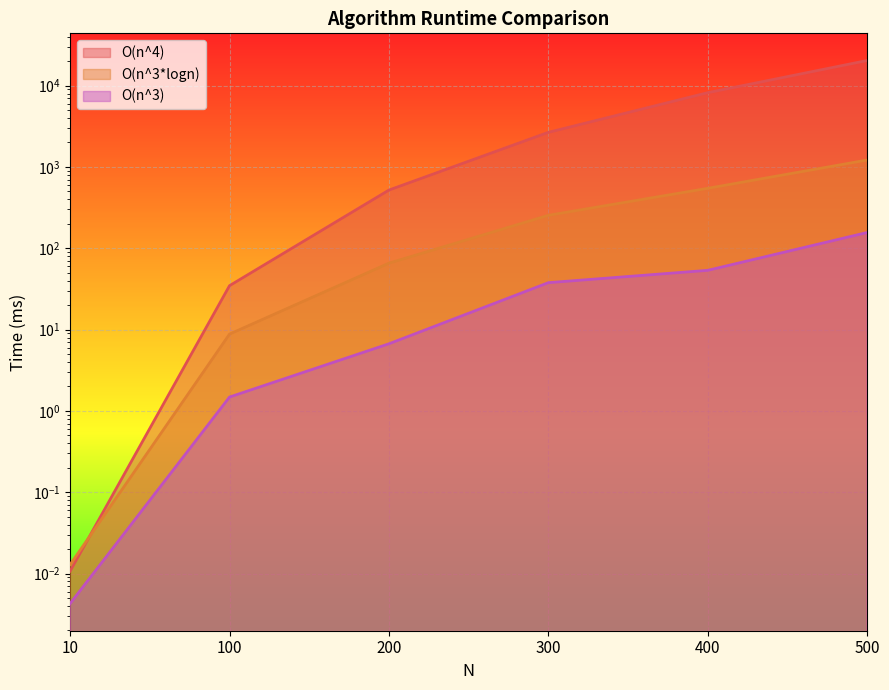

True or false: O(n^3) and O(n^3*logn) intersect in this chart.

False